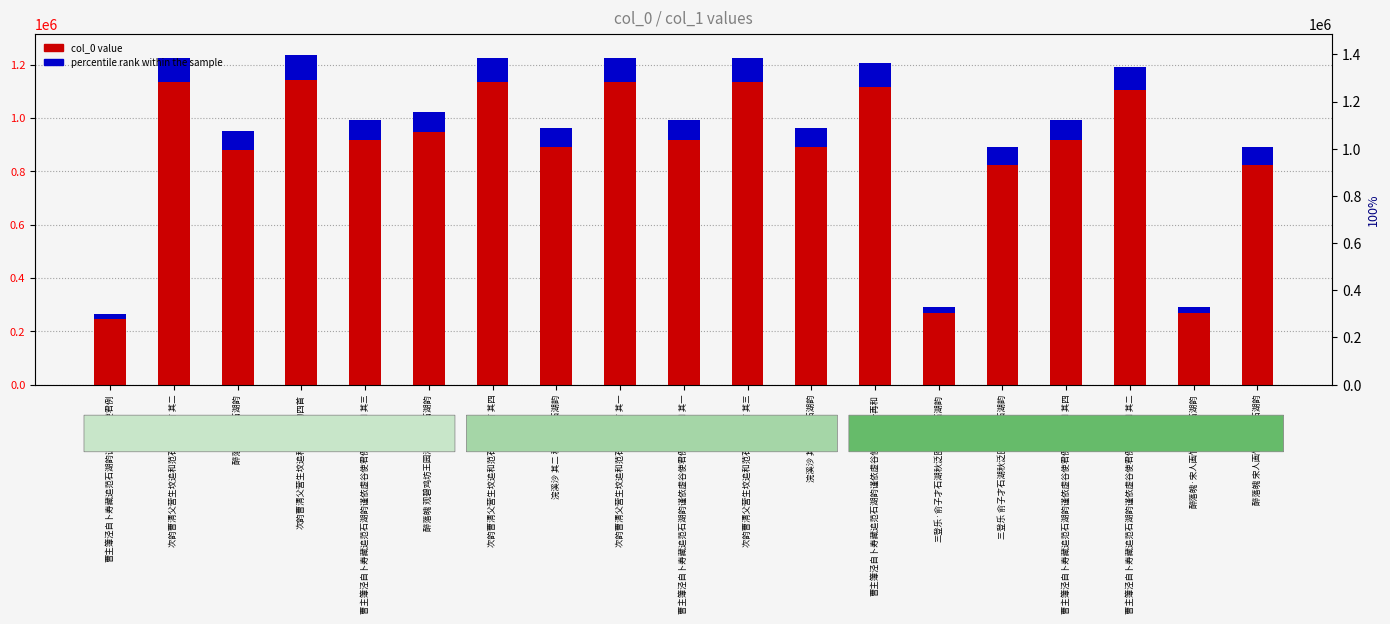

What is the minimum value shown in the chart?

19629.5